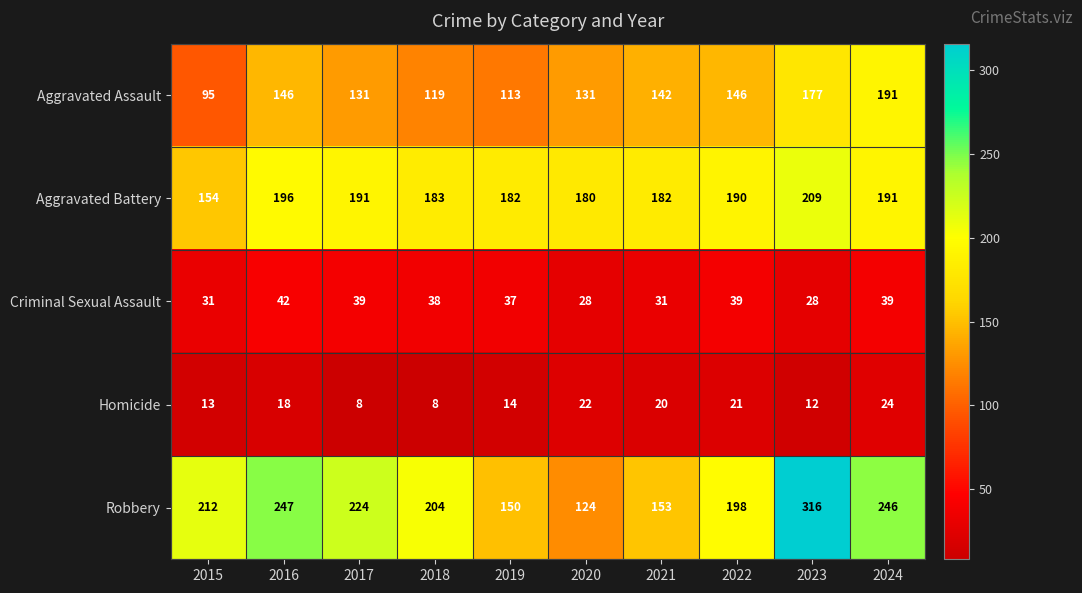

What value does the Criminal Sexual Assault series have at 2015, to the nearest 10?

30